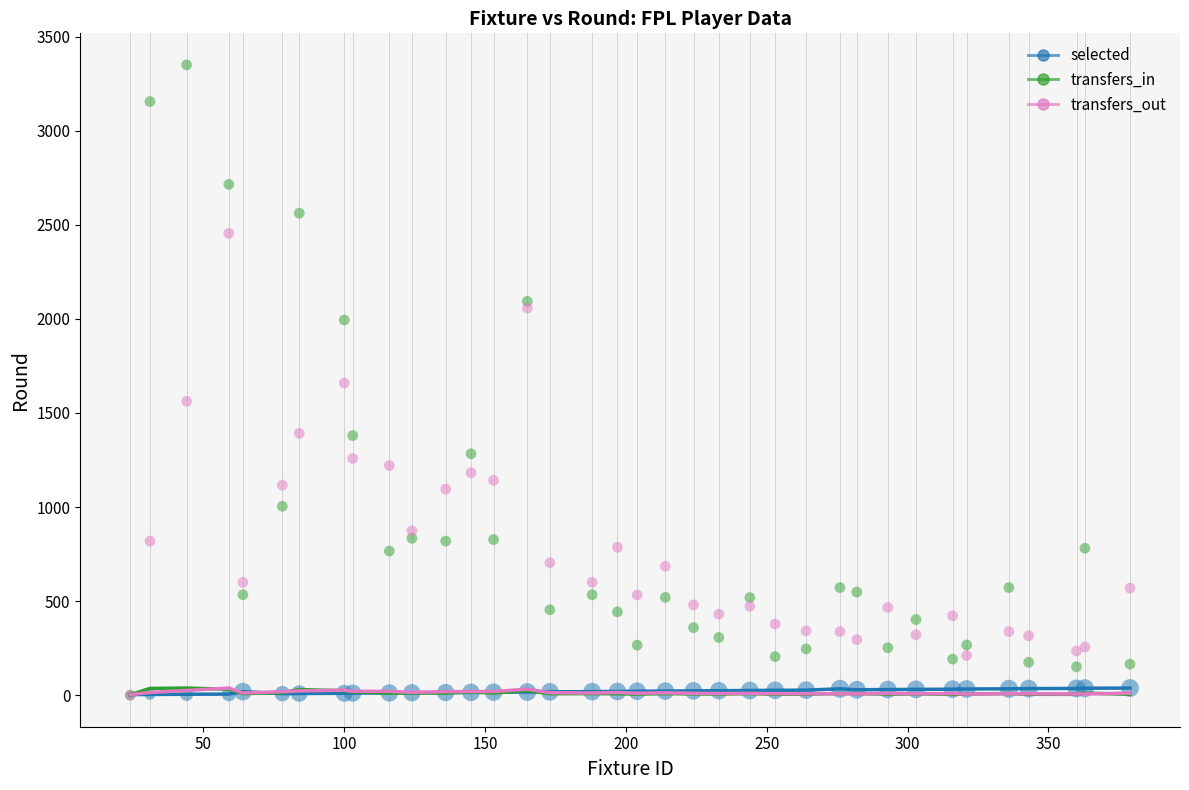

Which series has the widest spread of Y values?

transfers_in